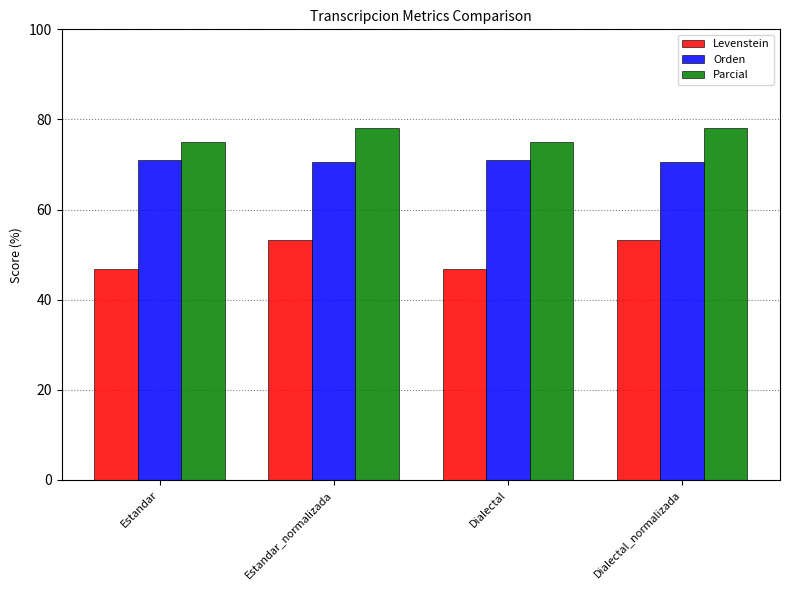

Reading left to right, transcribe all the data shown in this chart.

Levenstein: 46.8	53.3	46.8	53.3
Orden: 71.1	70.5	71.1	70.5
Parcial: 75.0	78.2	75.0	78.2